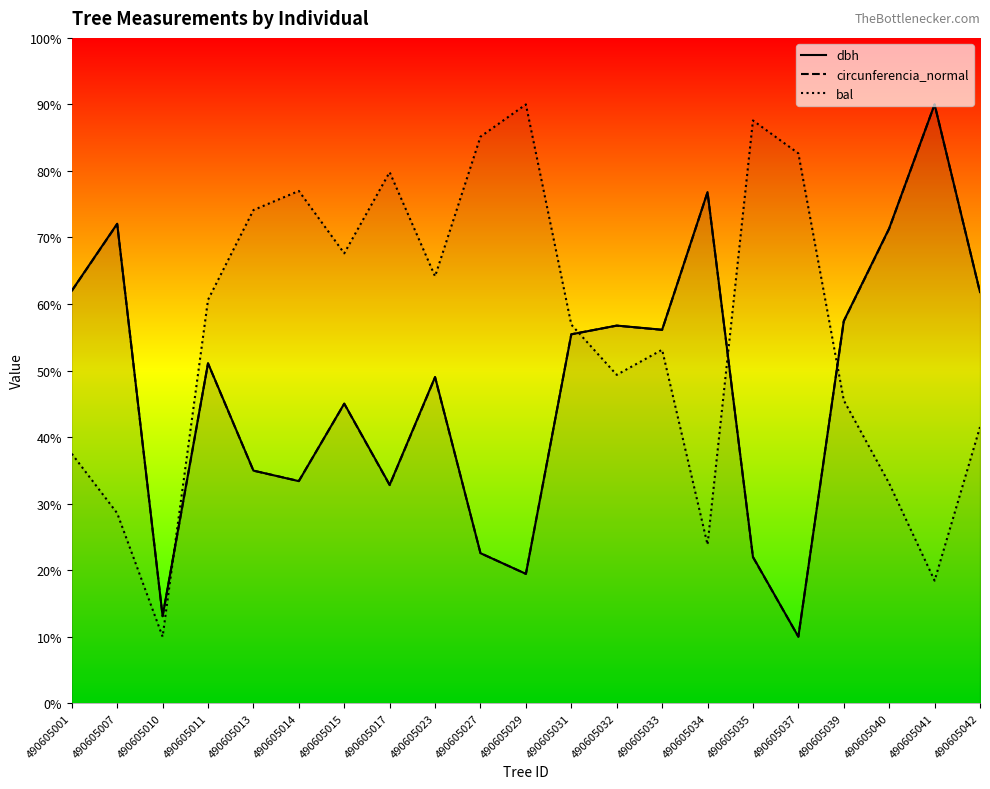

Which has a higher value, 490605017 or 490605032?

490605032